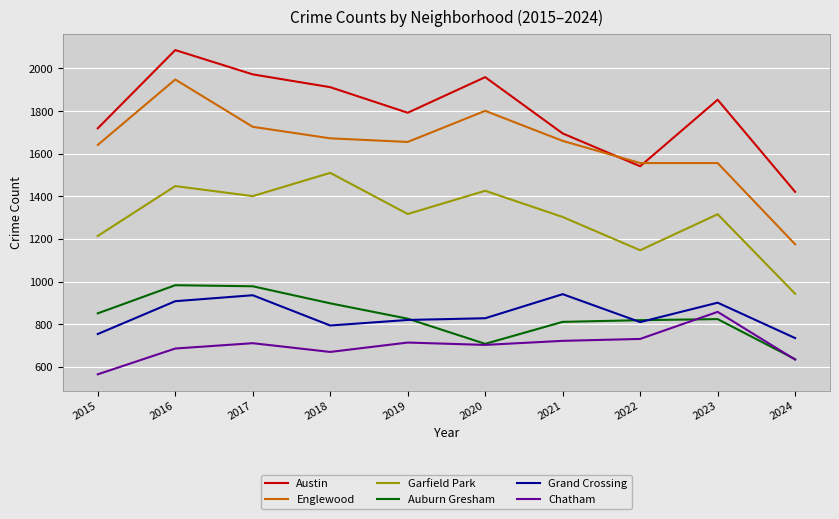

Rank the series by their maximum value, from highest to lowest.

Austin, Englewood, Garfield Park, Auburn Gresham, Grand Crossing, Chatham